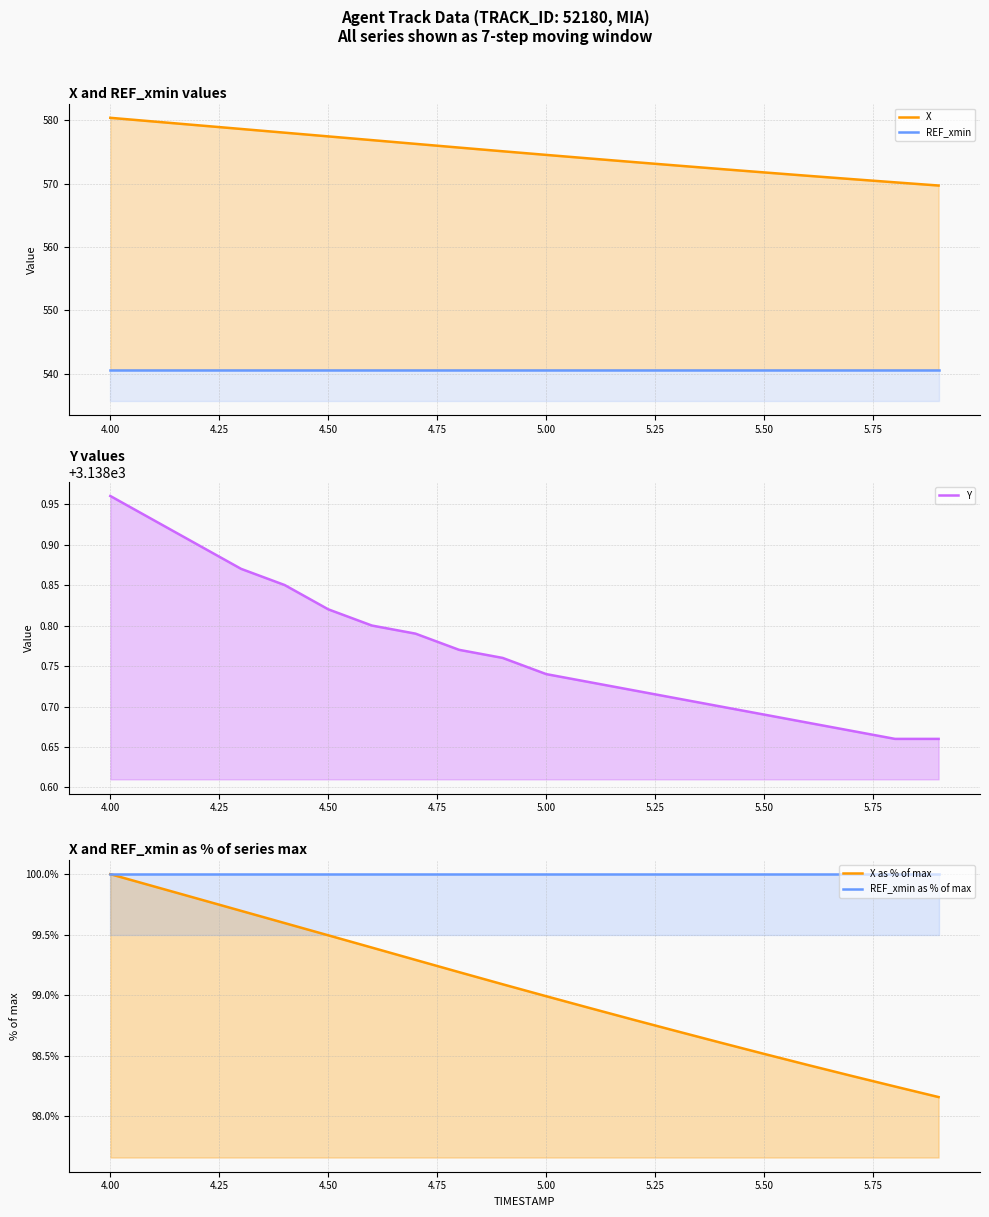

What is the difference between the highest and lowest values at 5.75?

3039.6